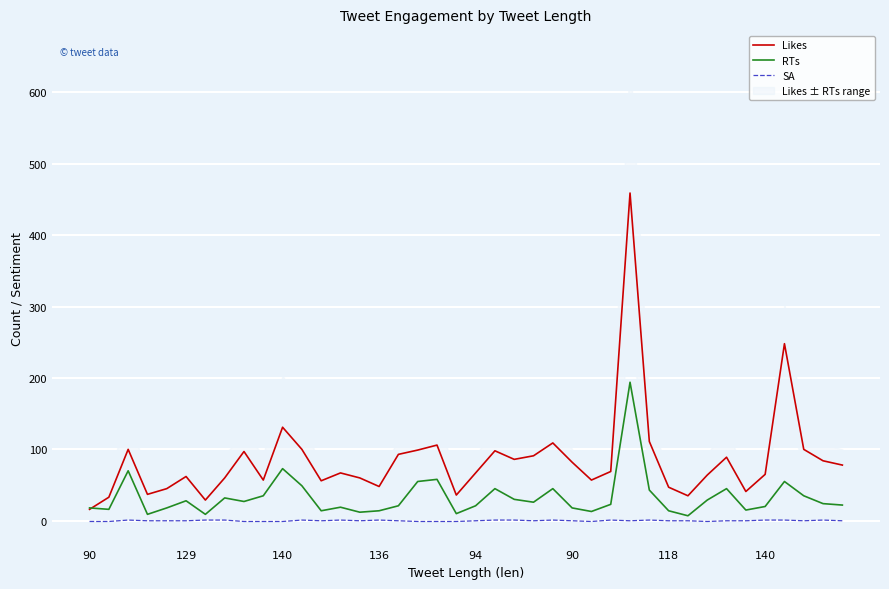

Which category has the highest value in the SA series?

140